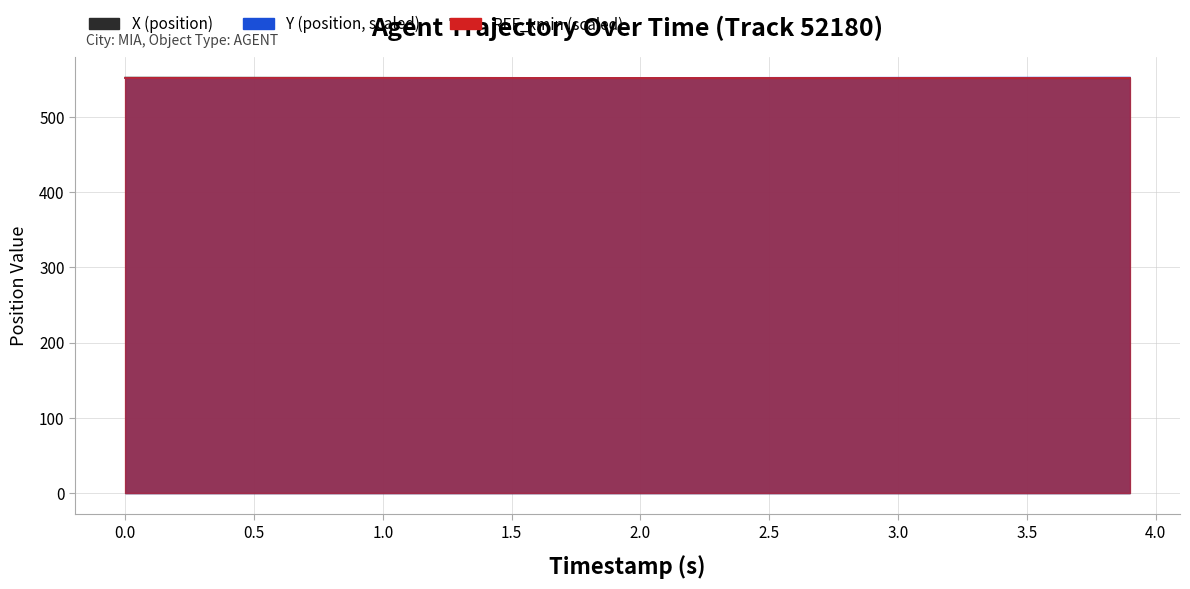

What is the smallest value displayed?

551.3